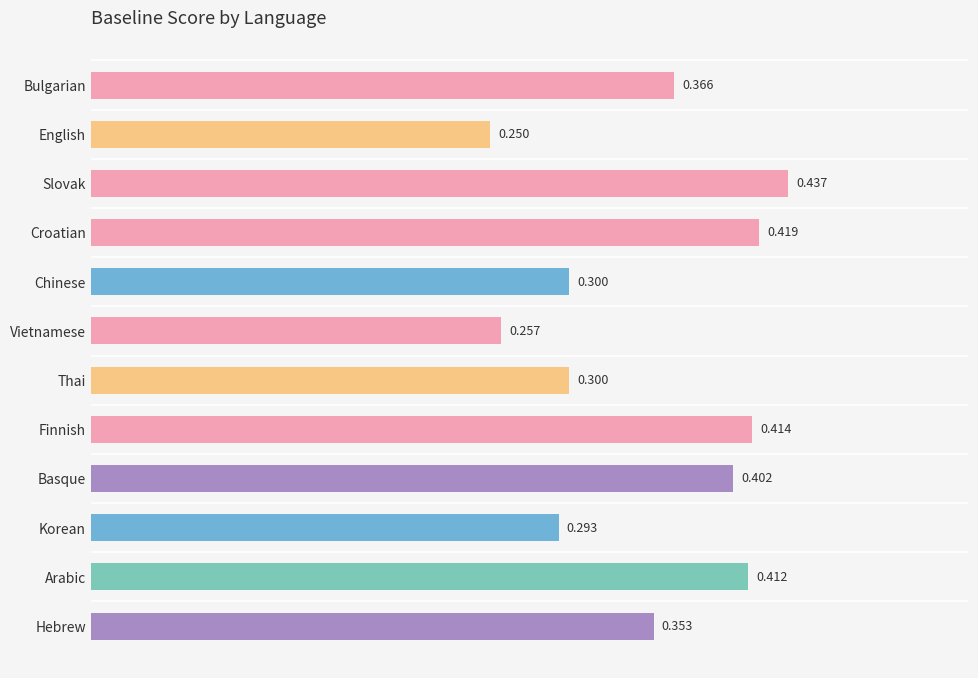

Where is the data nearest to the value 0?

English